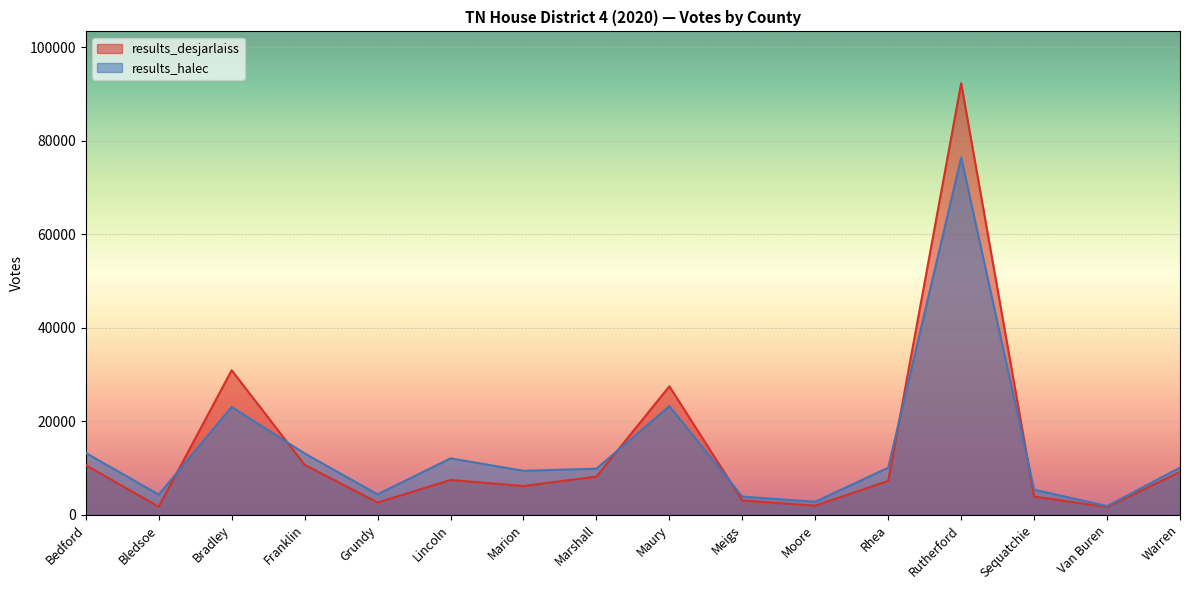

Rank the series by their maximum value, from lowest to highest.

results_halec, results_desjarlaiss